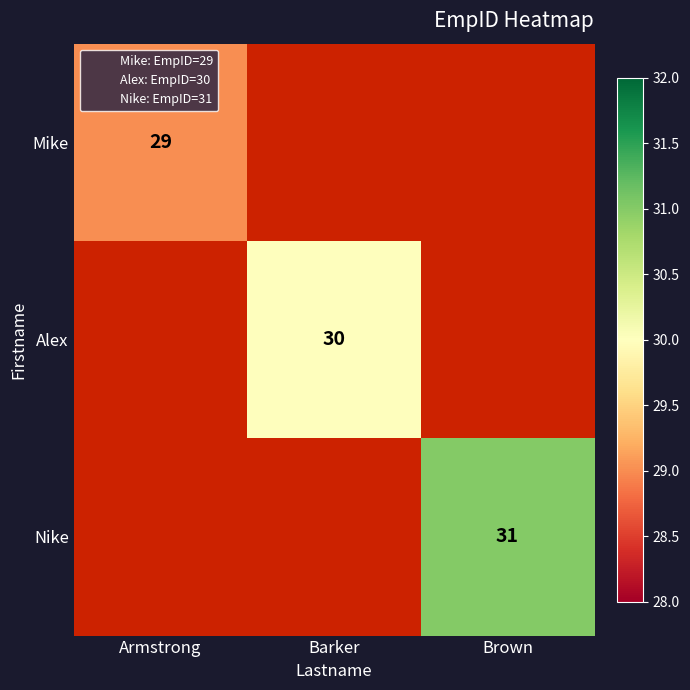

List the series in order of their overall mean, lowest first.

Mike, Alex, Nike